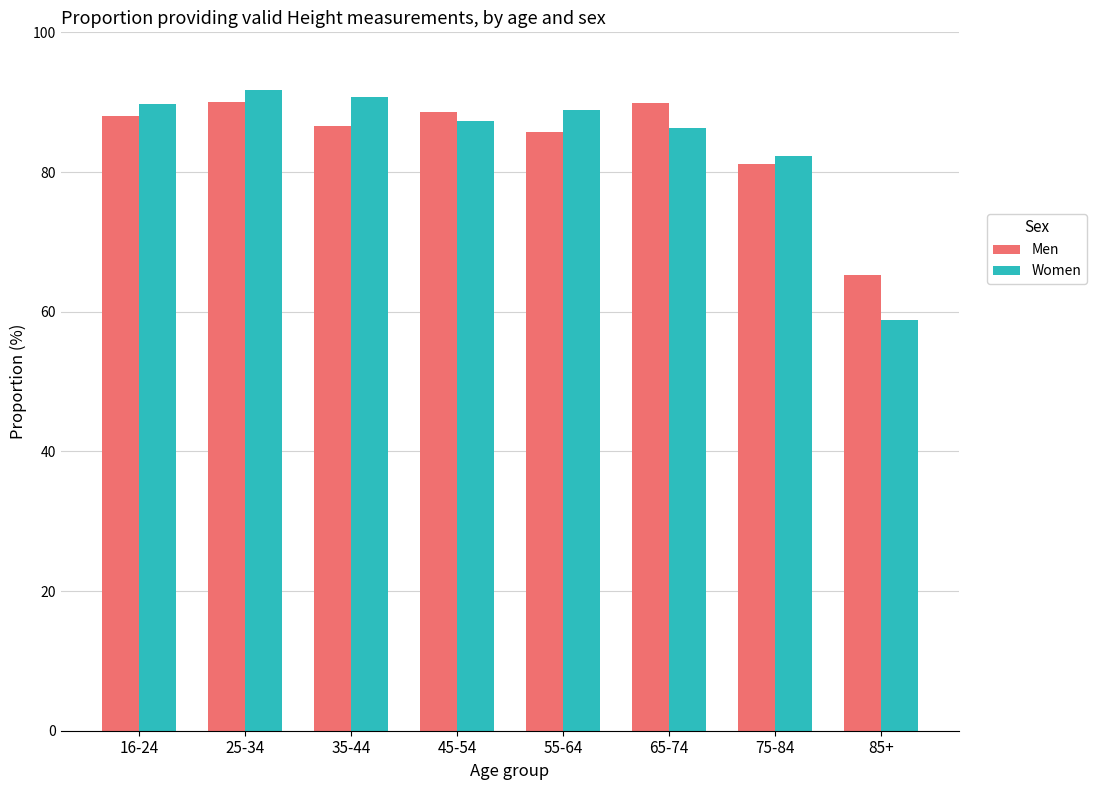

What is the average value of the Men series?

84.4